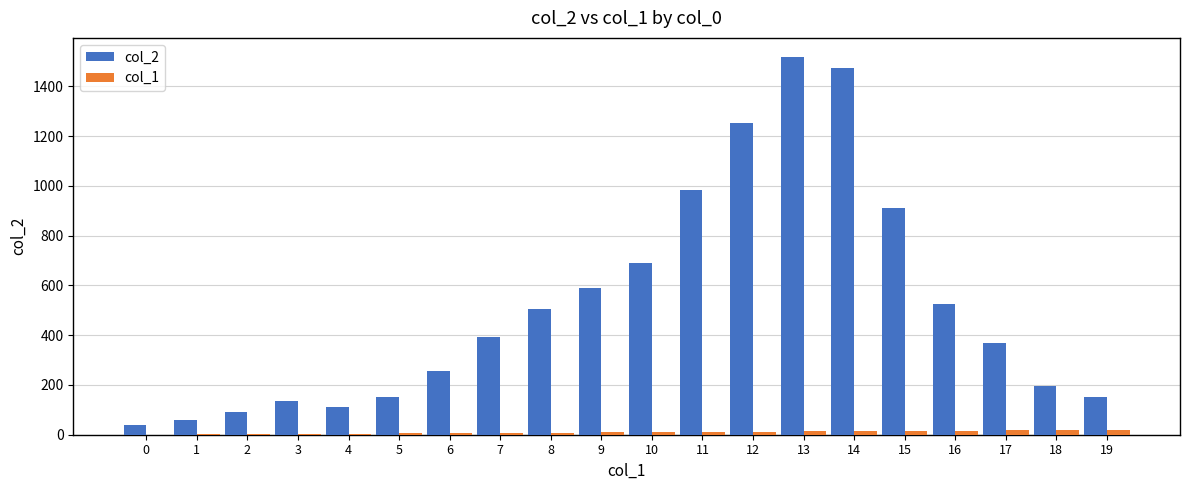

Which series has the largest total across all categories?

col_2